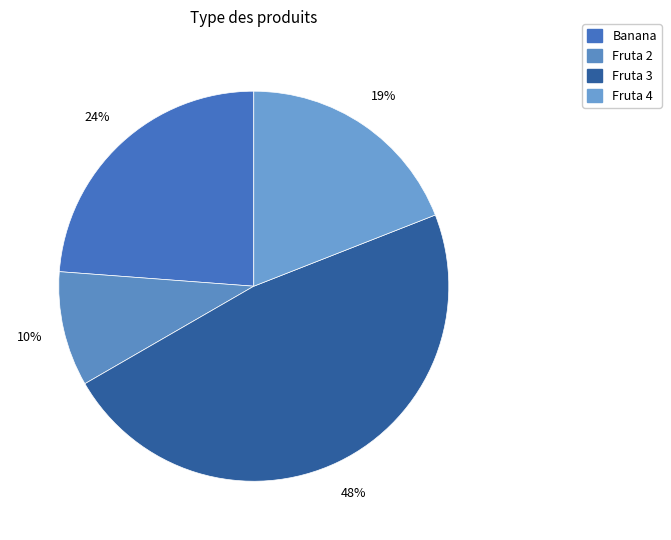

Is it true that Banana is 12% of the pie?

False